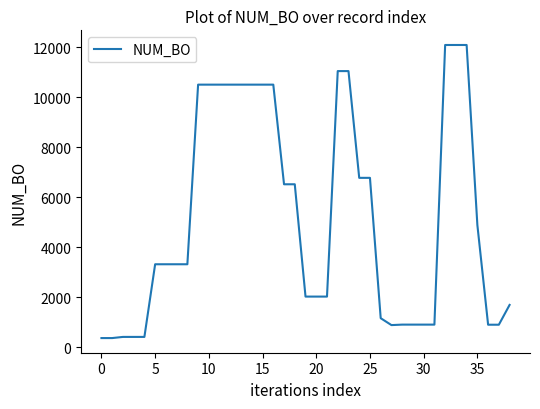

What is the difference between the maximum and minimum values?

11722